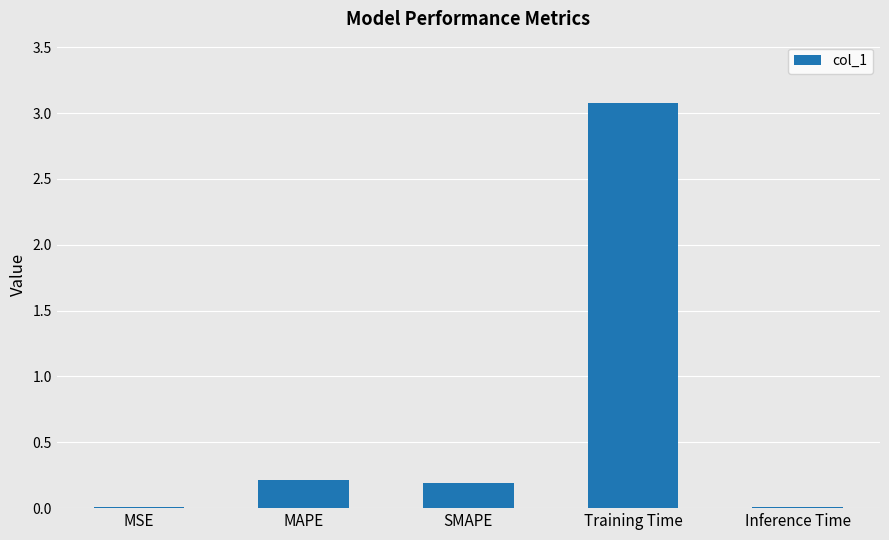

What is the average value?

0.7